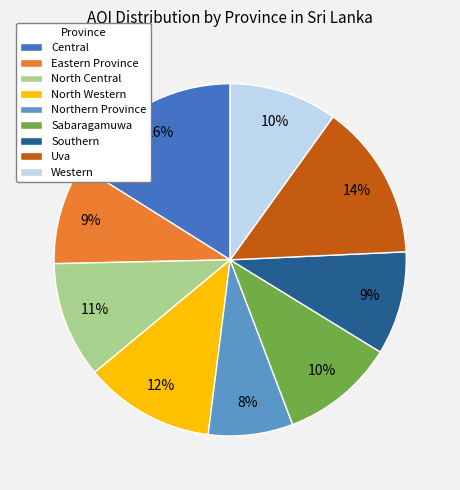

Is the sum of North Central and Uva greater than half?

No